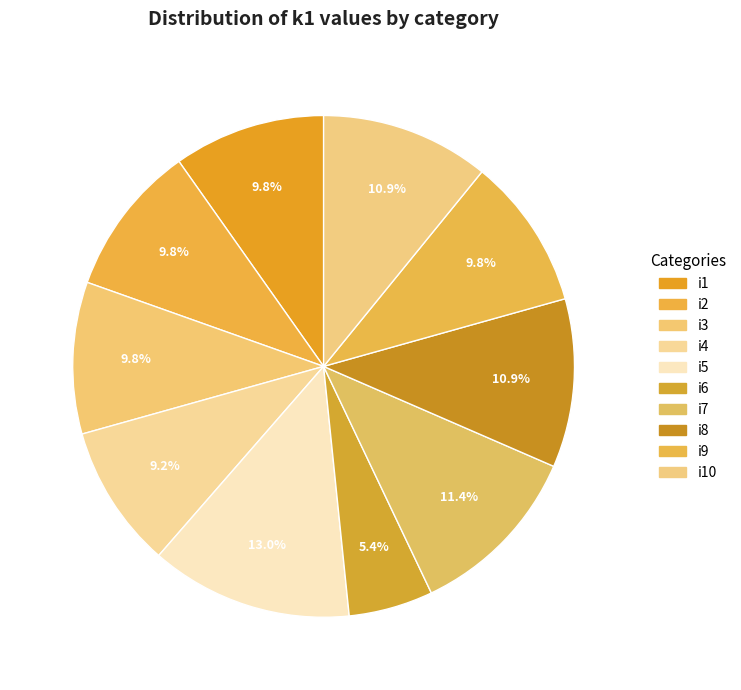

How many slices are in this pie chart?

10